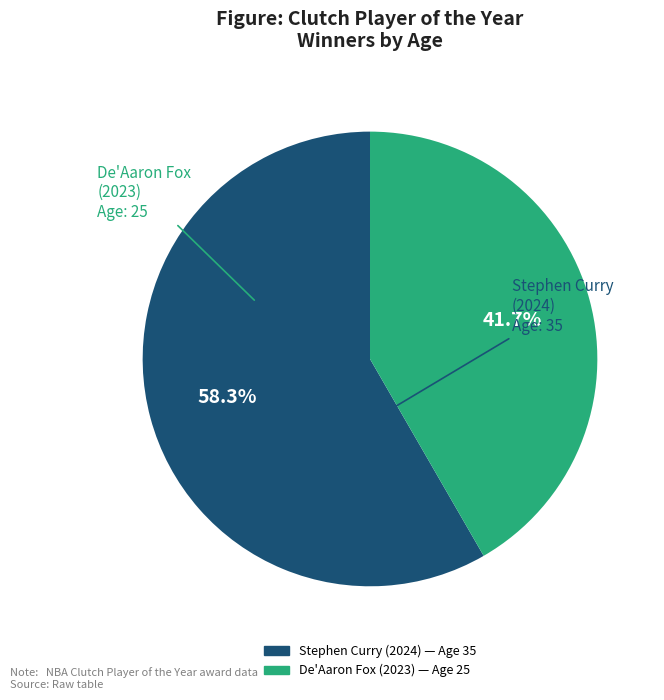

Which category has the biggest portion of the pie?

Stephen Curry (2024)